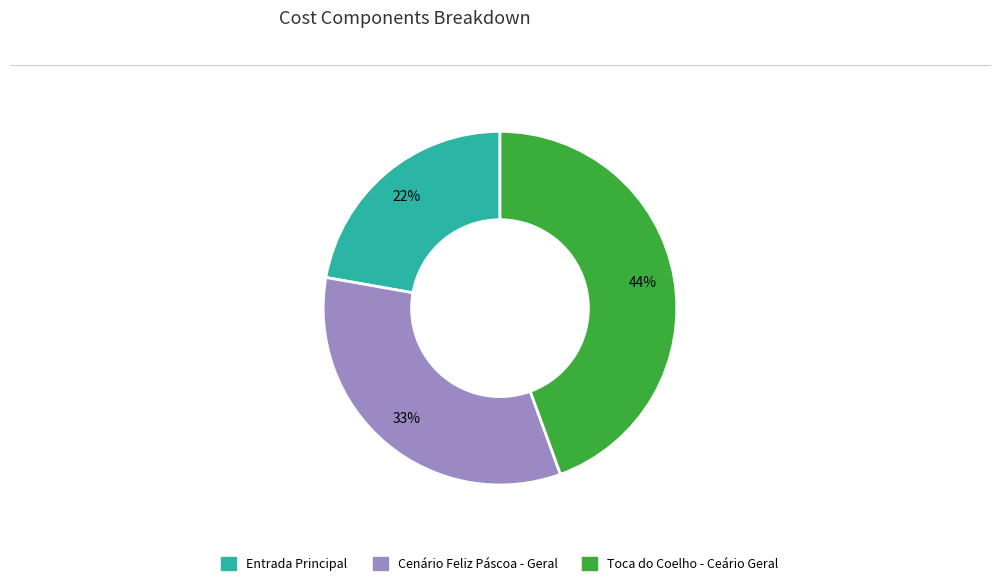

Does any single category account for the majority?

No